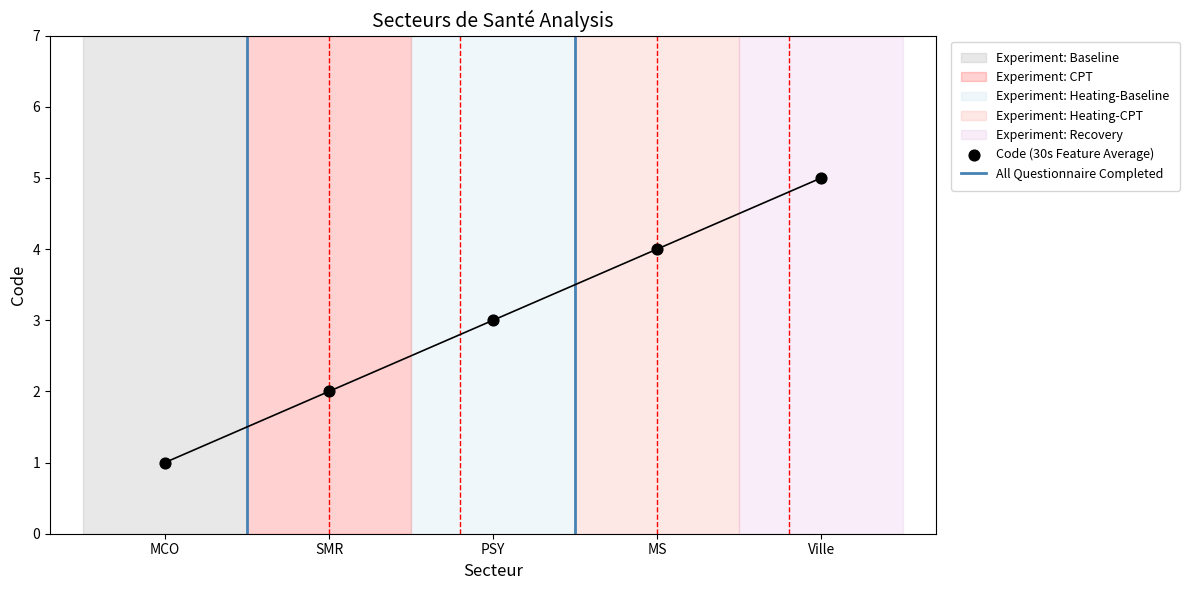

Approximately how many times larger is the value at SMR compared to MCO?

2.0